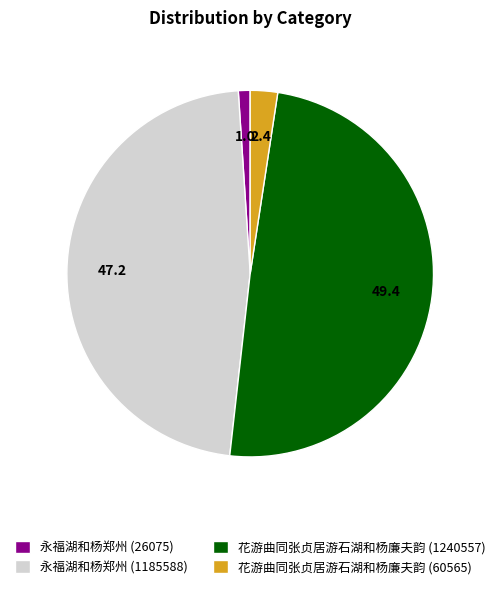

Count the number of slices in the pie.

4